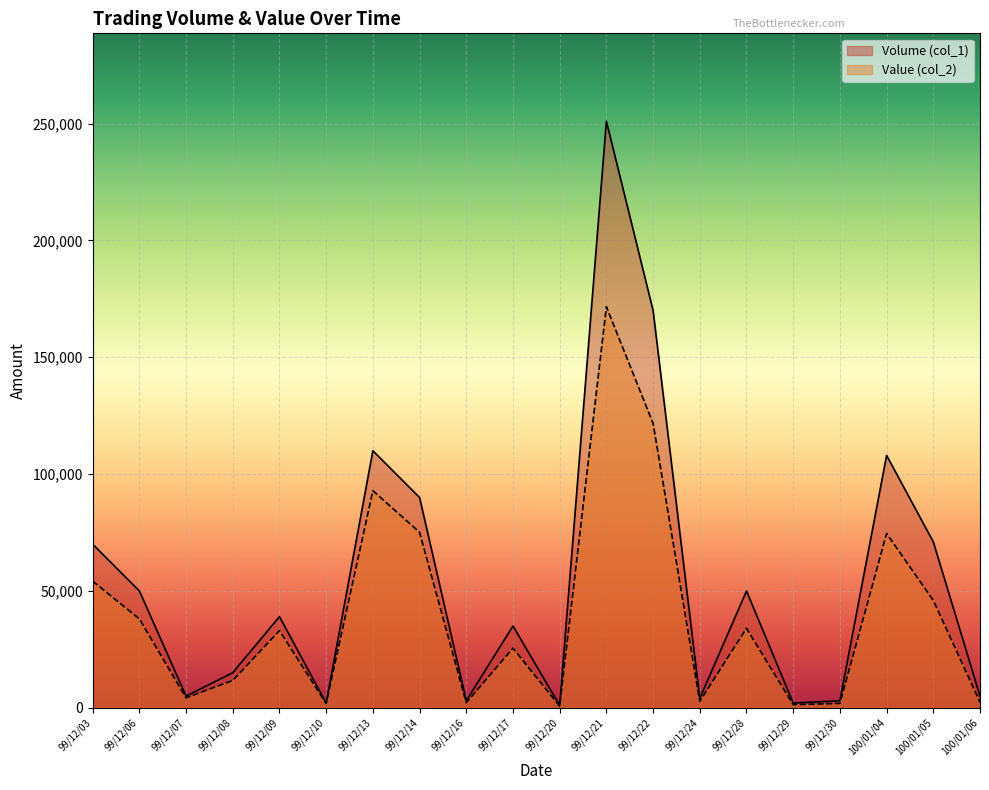

What is the sum of all Volume (col_1) values?

1084000